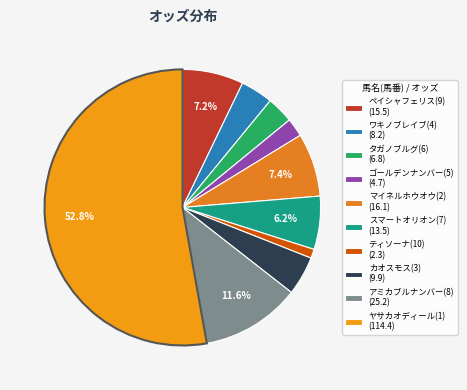

How many segments does this pie chart have?

10